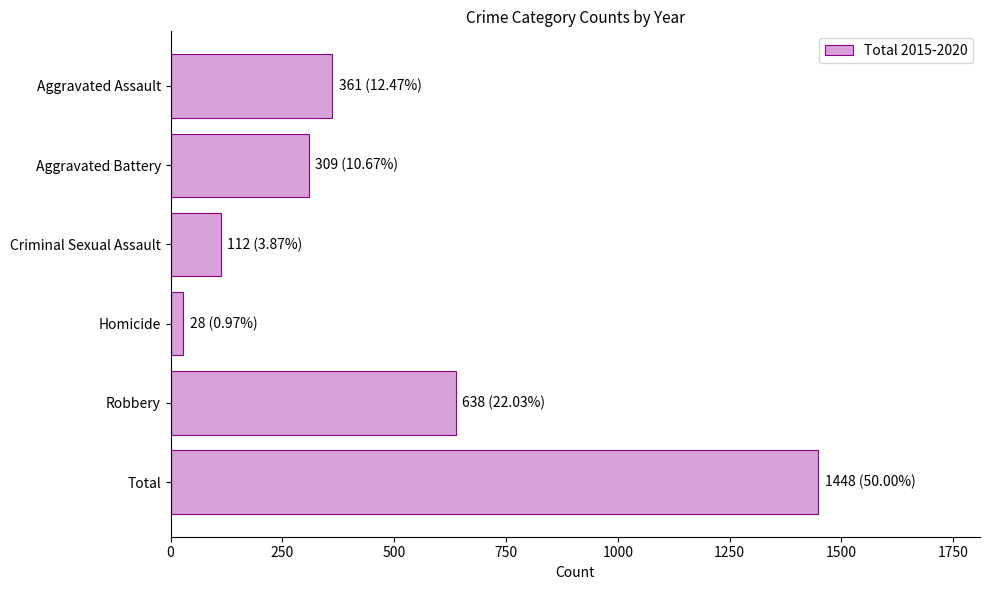

What is the ratio of the value at Robbery to the value at Aggravated Assault?

1.8